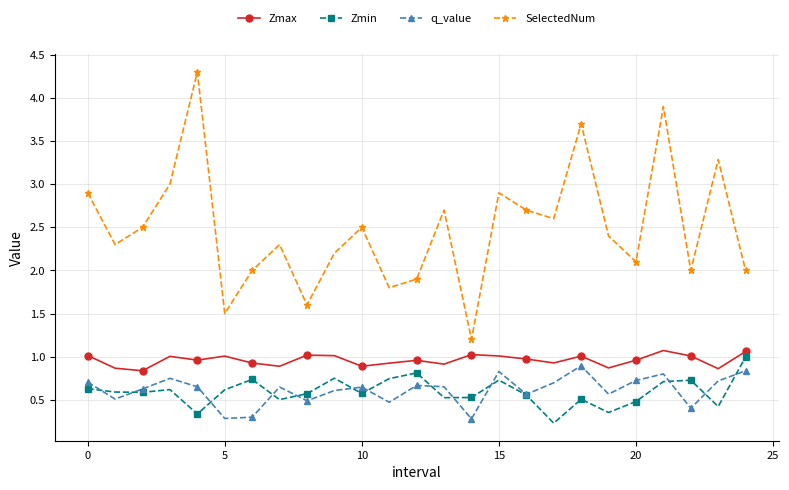

How many distinct data groups are displayed?

4